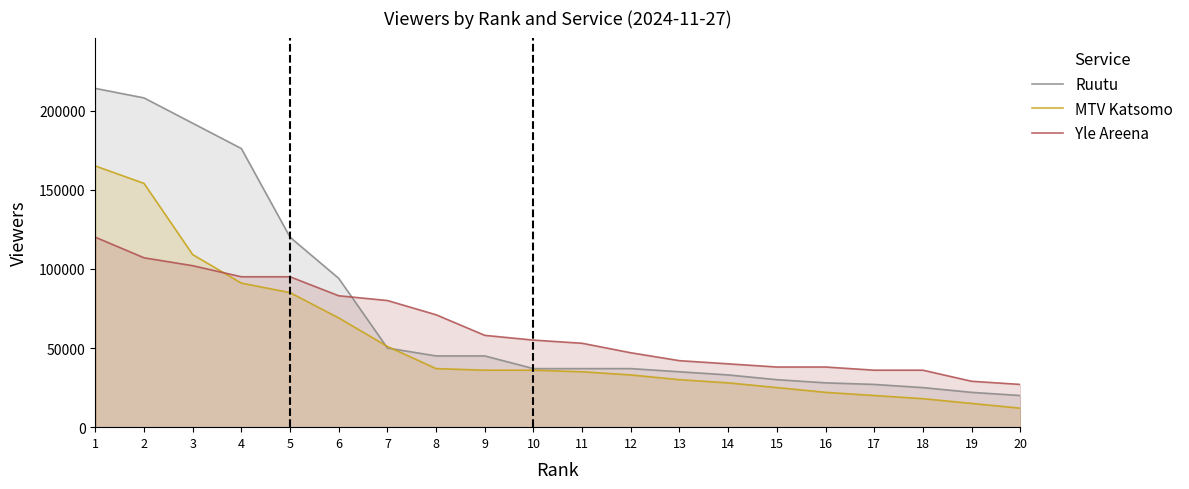

What is the difference between the second highest and minimum values in the Yle Areena series?

80000